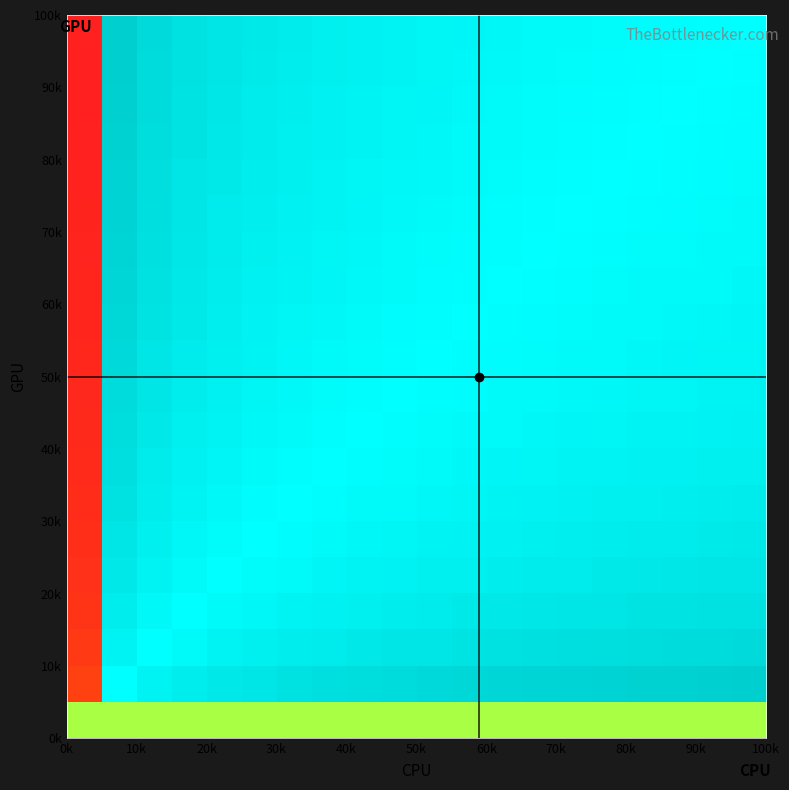

How many categories are shown in the chart?

20